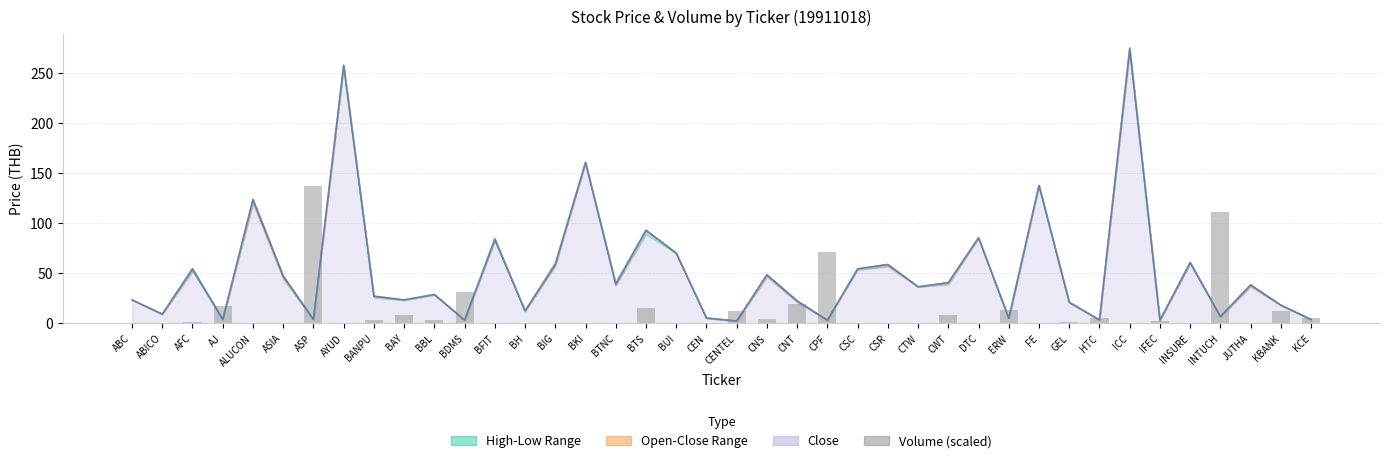

Does the chart contain any negative values?

No